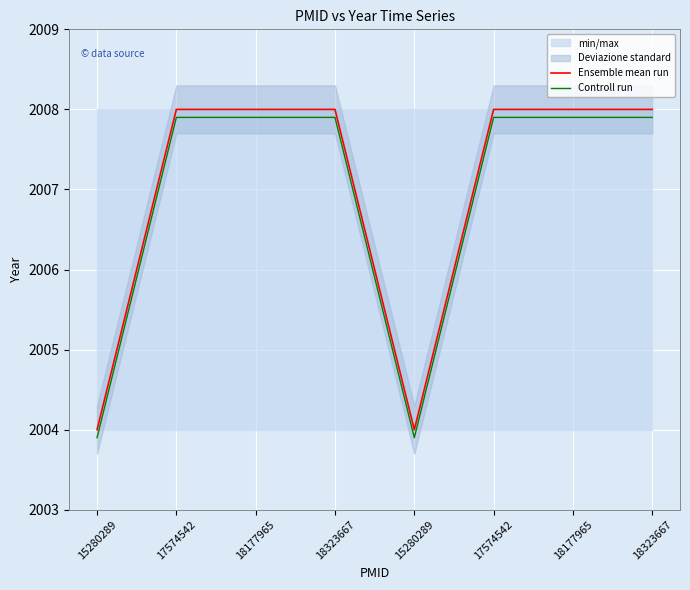

At 15280289, list the series in order from largest to smallest.

Ensemble mean run, Controll run